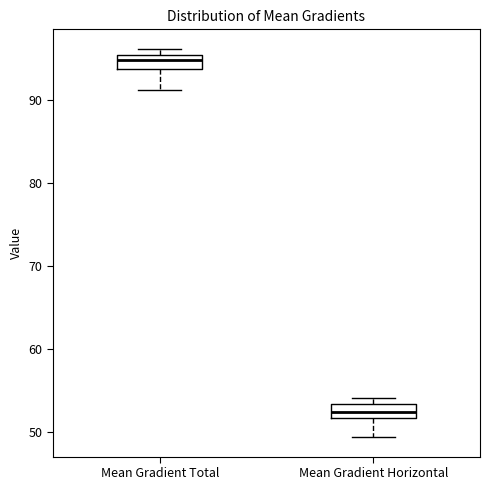

Where is the lower edge of the box for Mean Gradient Total on the y-axis? The values are not printed on the chart, so give them approximately, as read against the axis.

94